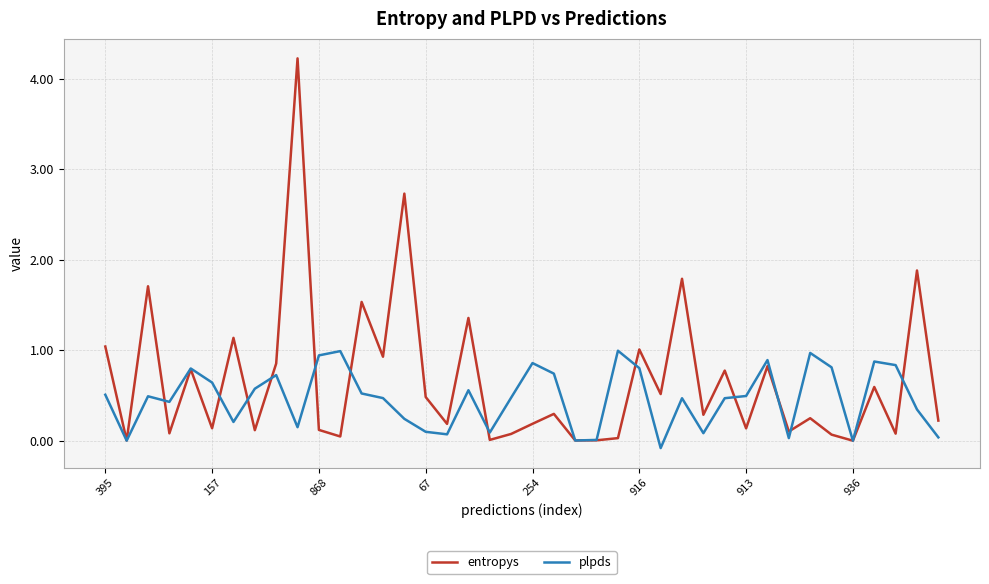

Which series has the largest total across all categories?

entropys